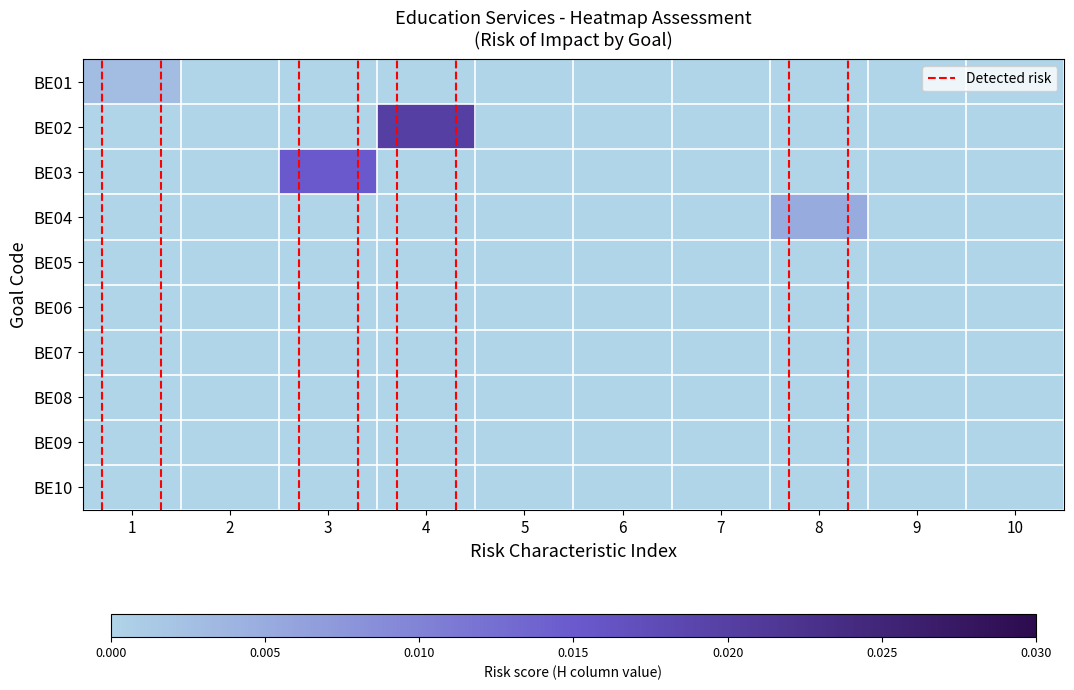

How many BE03 values are between 0 and 1?

10